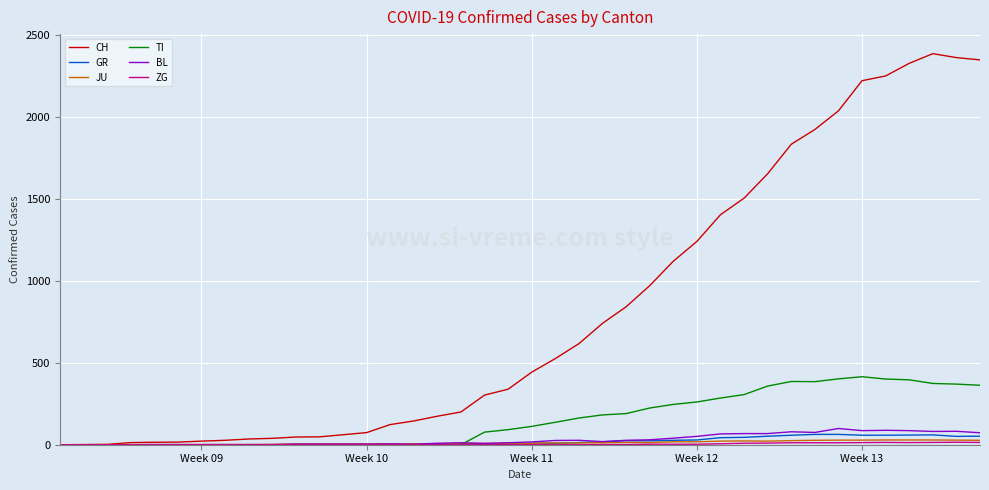

What is the highest value of the TI series?

415